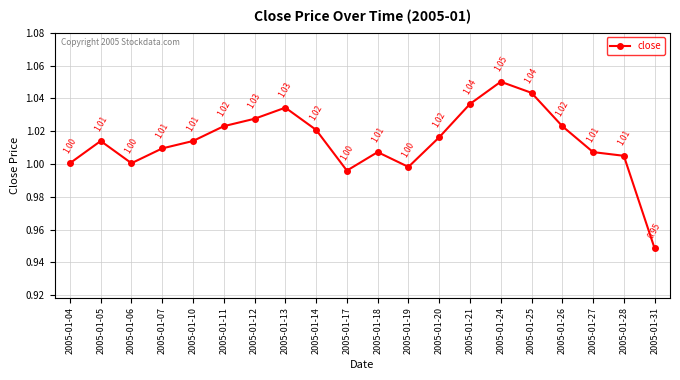

Which has a higher value, 2005-01-26 or 2005-01-10?

2005-01-26